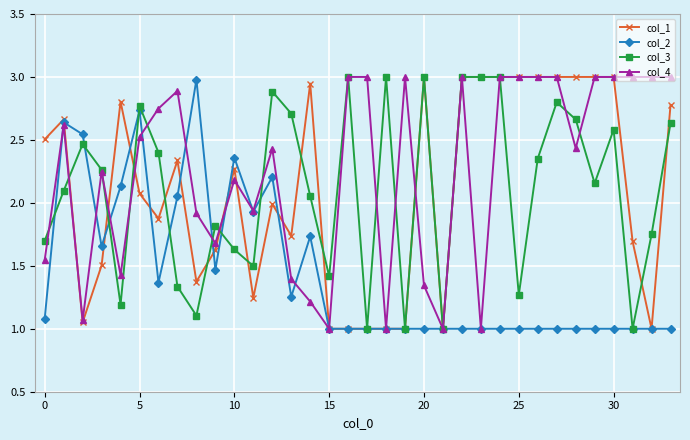

True or false: col_4 has more than 1 points higher than both neighbors.

True